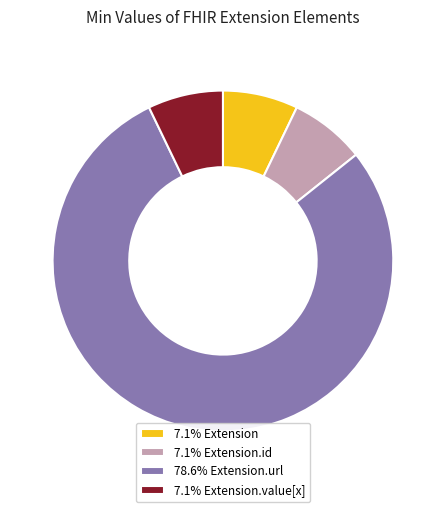

Is the sum of 7.1% Extension.id and 7.1% Extension greater than half?

No